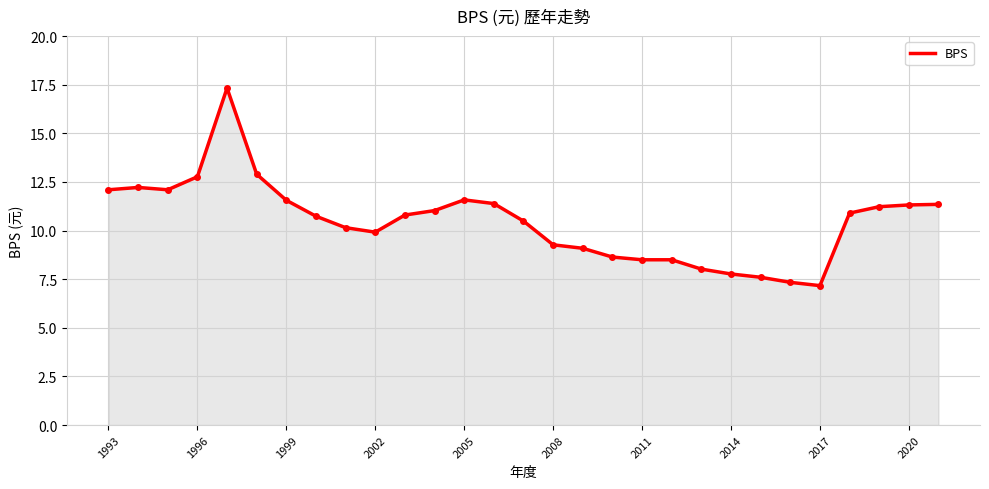

What is the change in value from 2005 to 2014?

-3.8